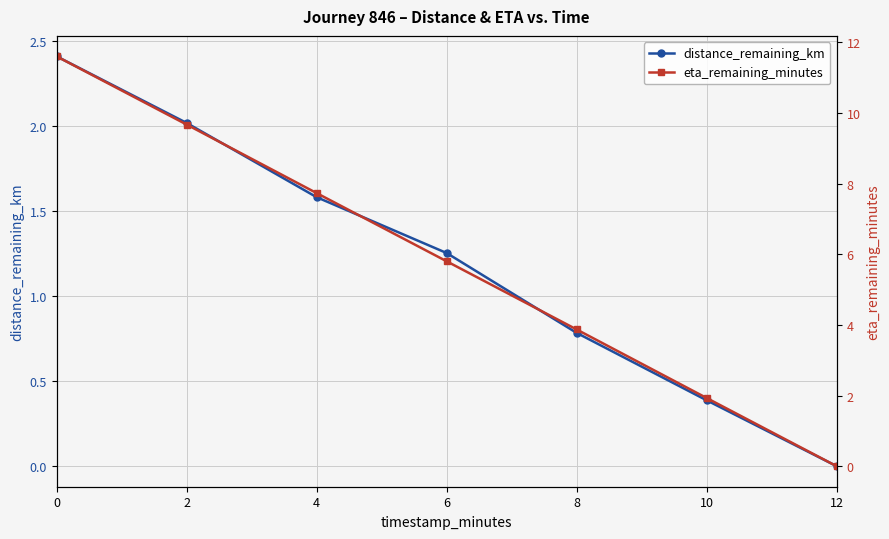

Rank the series by their maximum value, from lowest to highest.

distance_remaining_km, eta_remaining_minutes